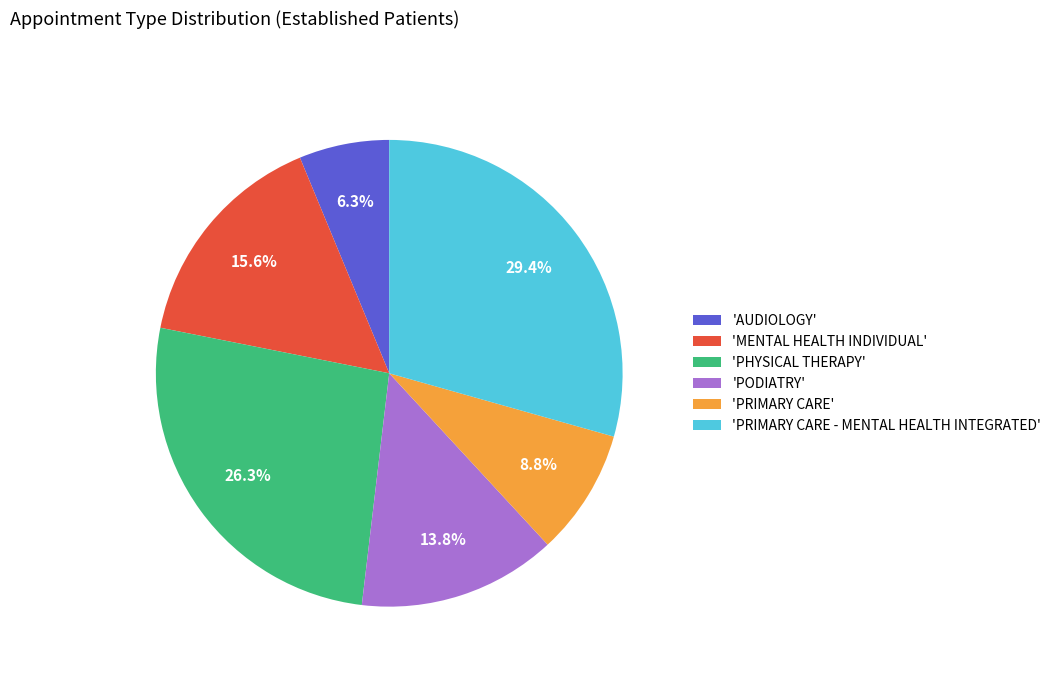

Combined, what portion of the pie is 'PHYSICAL THERAPY' and 'PRIMARY CARE'?

35.0%